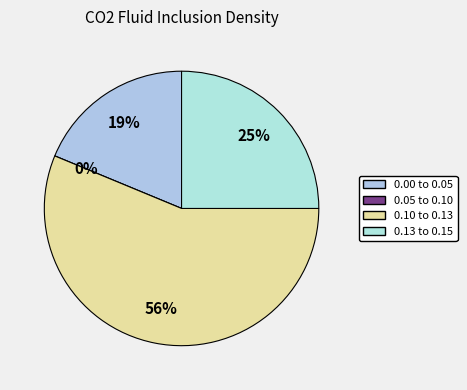

Is it true that K21-64-FI#3 is 13% of the pie?

False